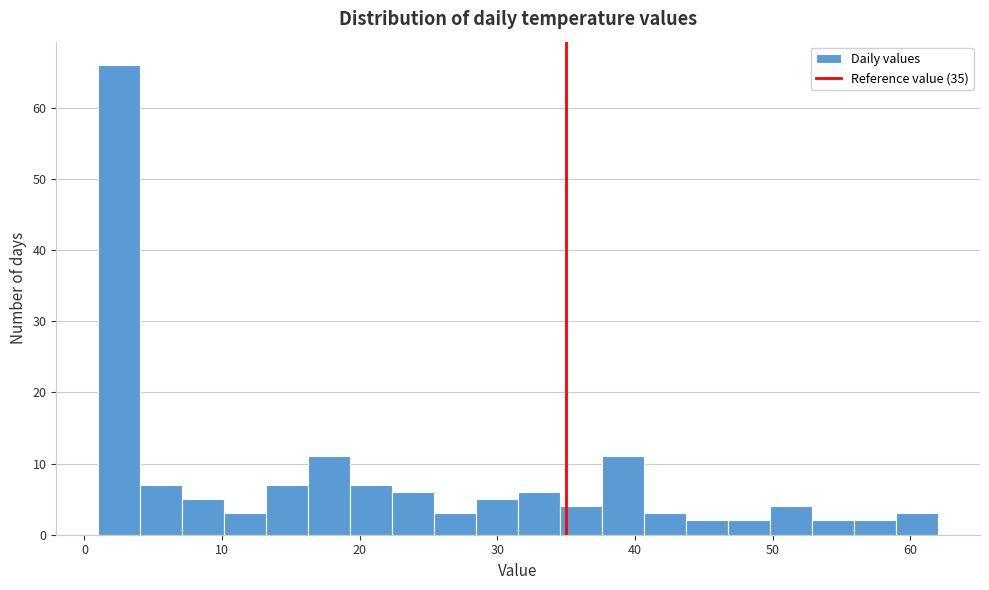

Around what value on the x-axis is the tallest bar? Give the approximate position of its centre, as read against the axis.

3